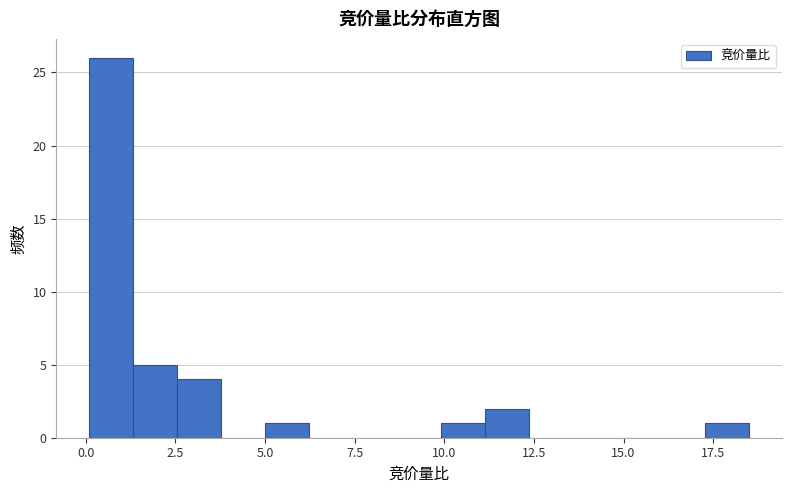

Read against the x-axis, roughly where is the centre of the tallest bar?

0.5